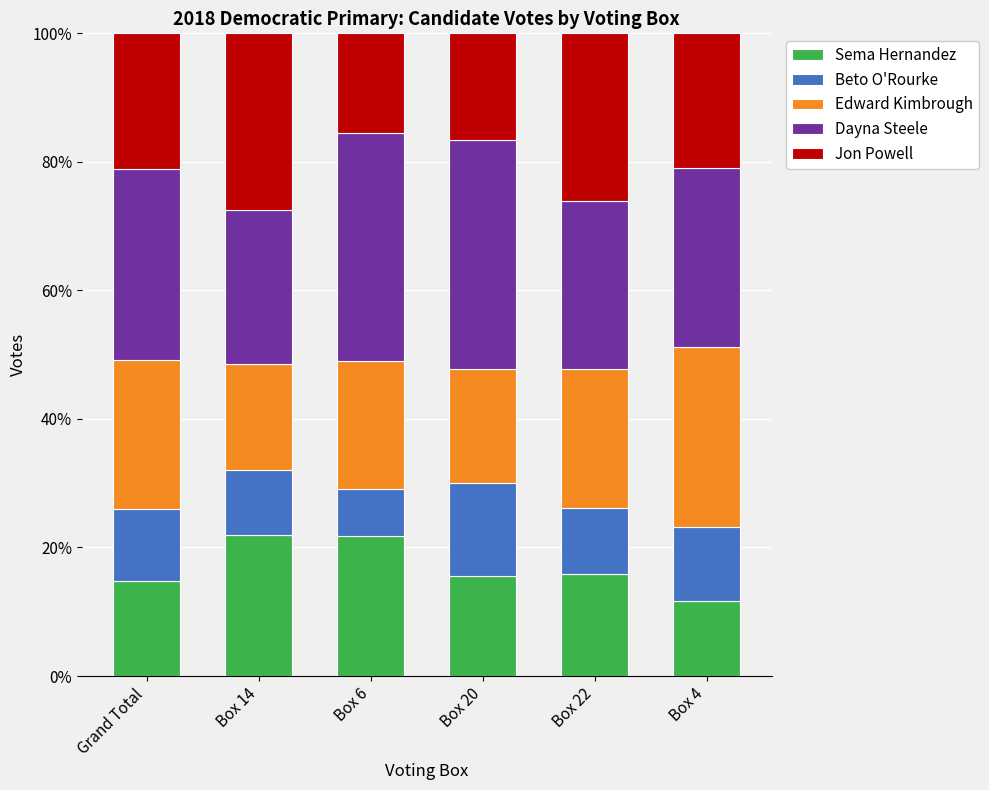

Is it true that Sema Hernandez equals 26.7 at Box 20?

False